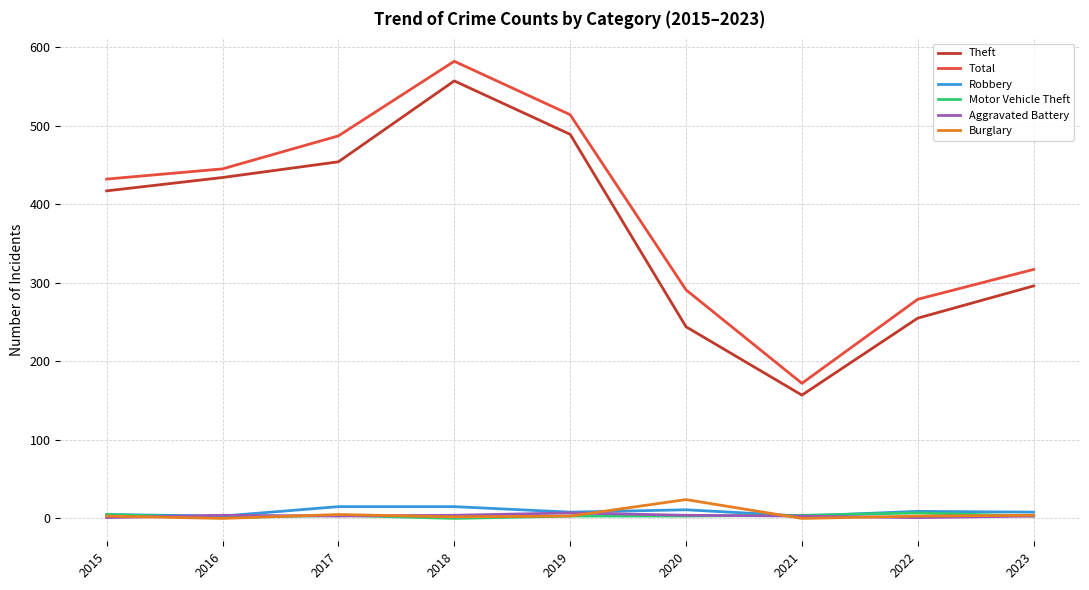

True or false: Aggravated Battery has a value of 4 at 2020.

True